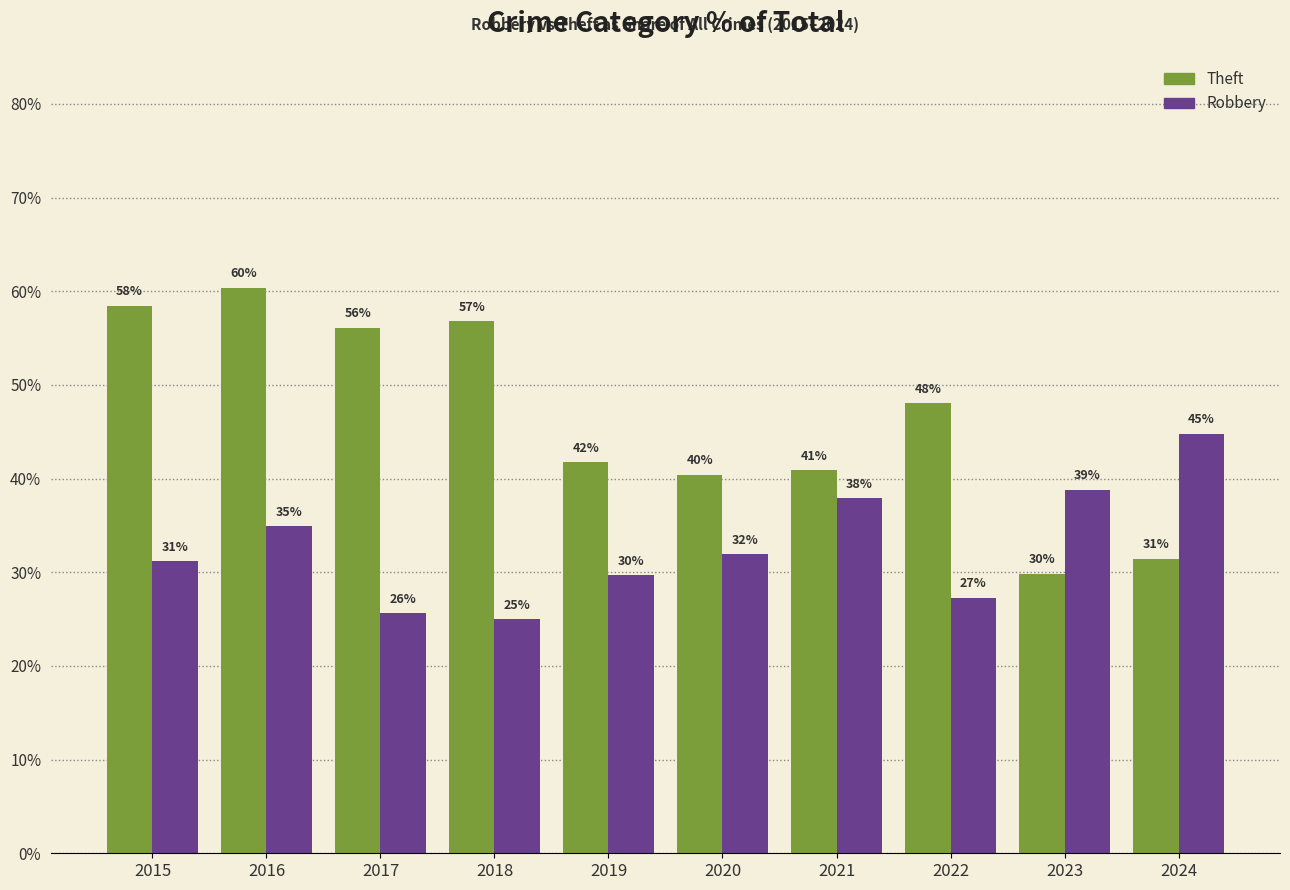

List the labels in order of Robbery value, smallest first.

2018, 2017, 2022, 2019, 2015, 2020, 2016, 2021, 2023, 2024